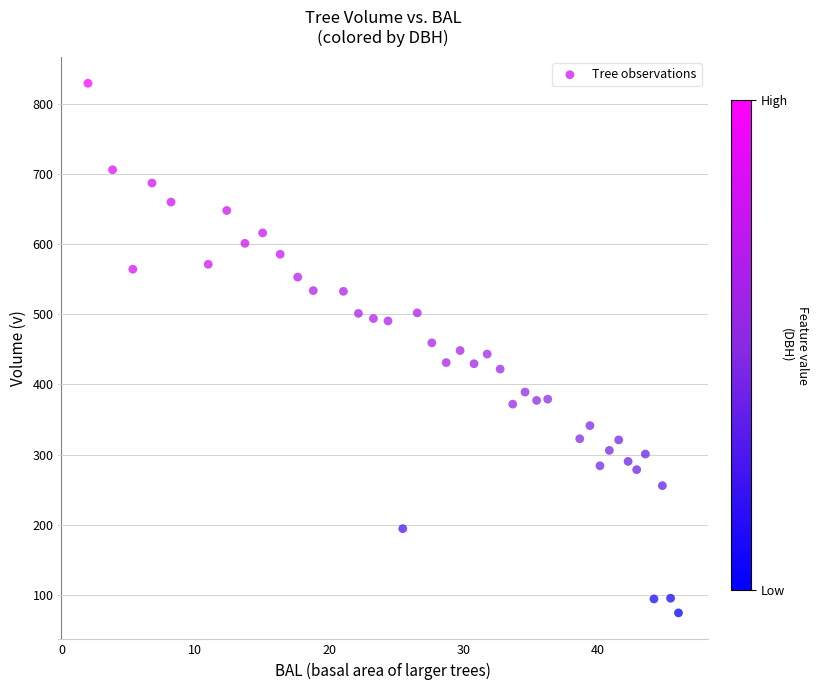

What is the range of Y values (max minus min)?

754.8